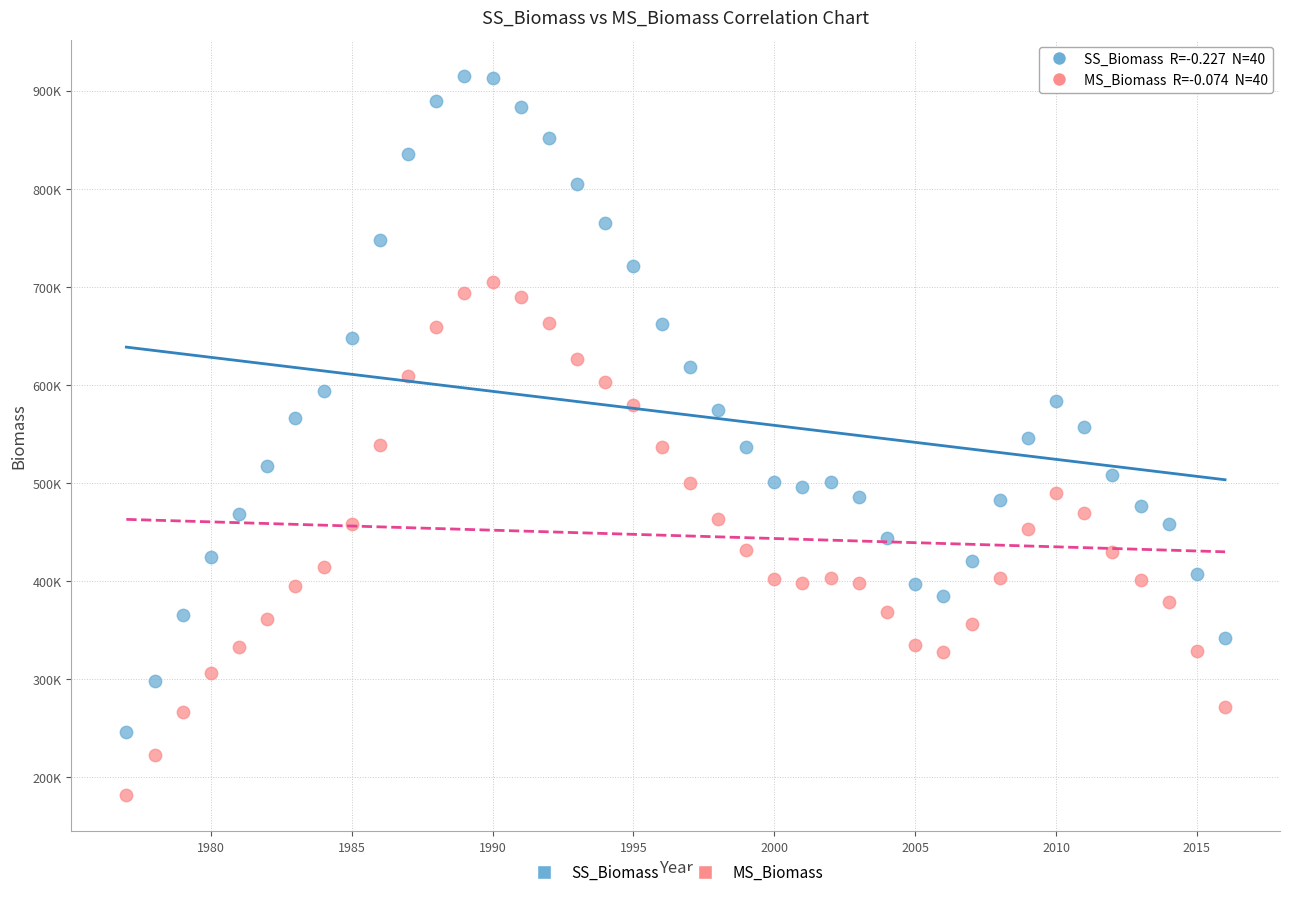

What are all the series names shown in the legend?

SS_Biomass, MS_Biomass